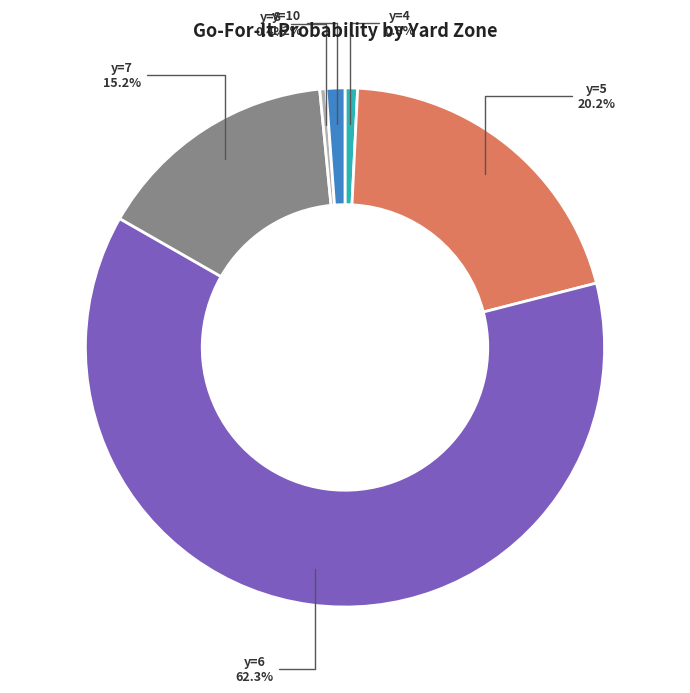

Is there a majority slice in this chart?

Yes